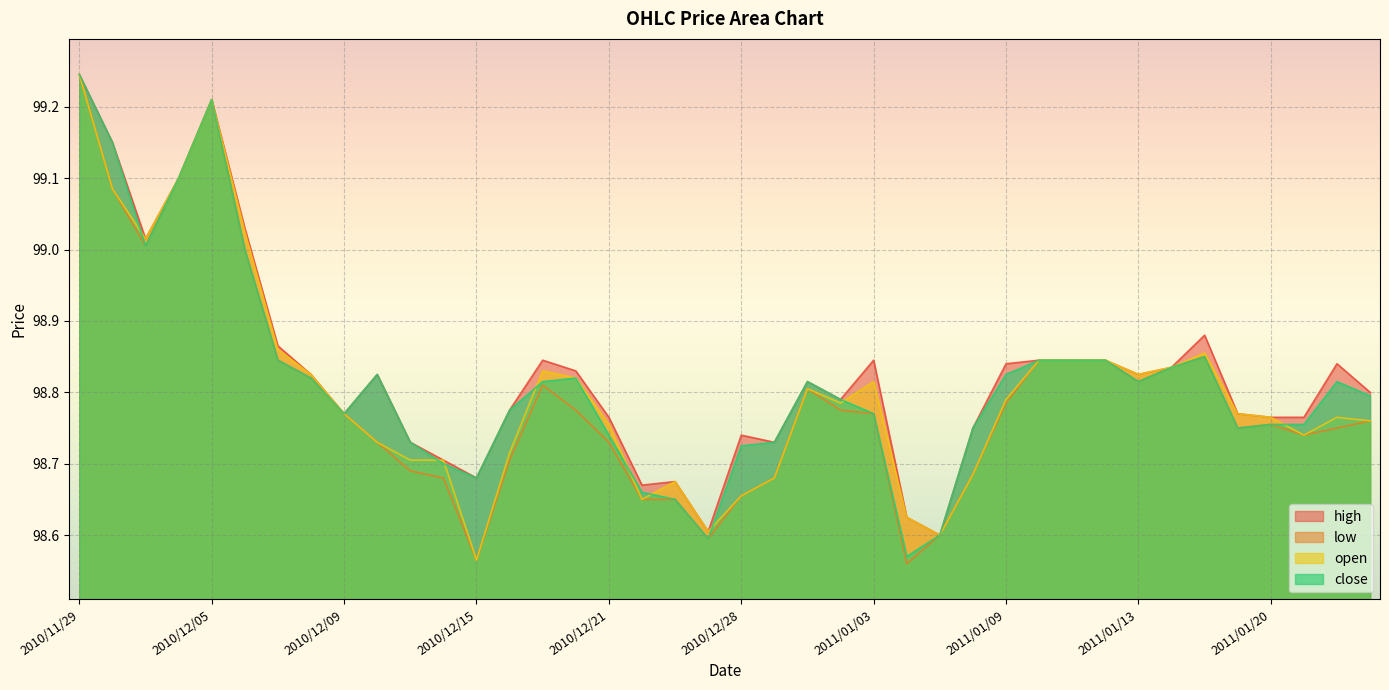

How many intersections are there between close and open?

9